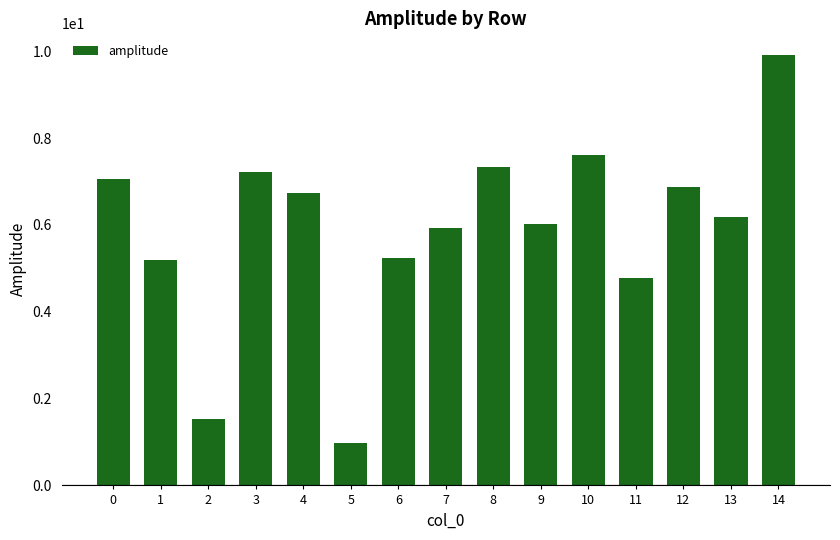

What is the difference between the maximum and minimum values?

8.9